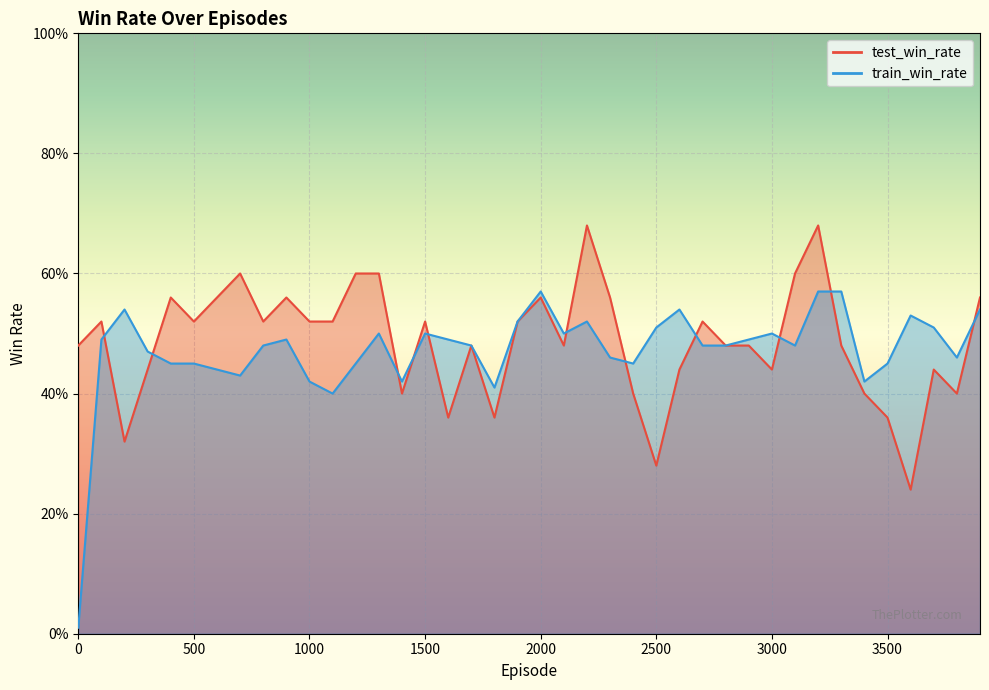

The test_win_rate series shows 0.4 at 1800. True or false?

True